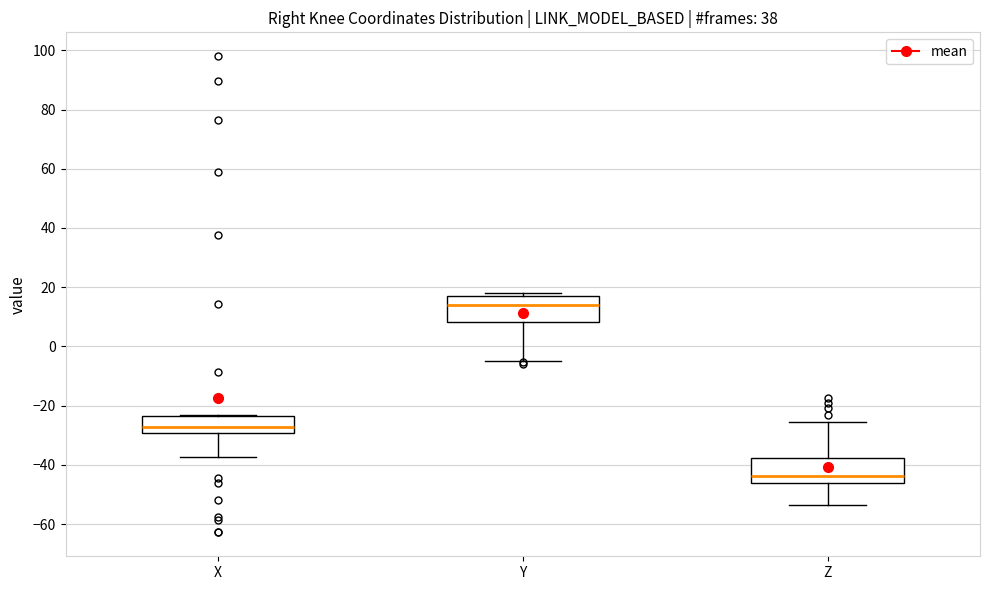

Which box's median line is the highest?

Y